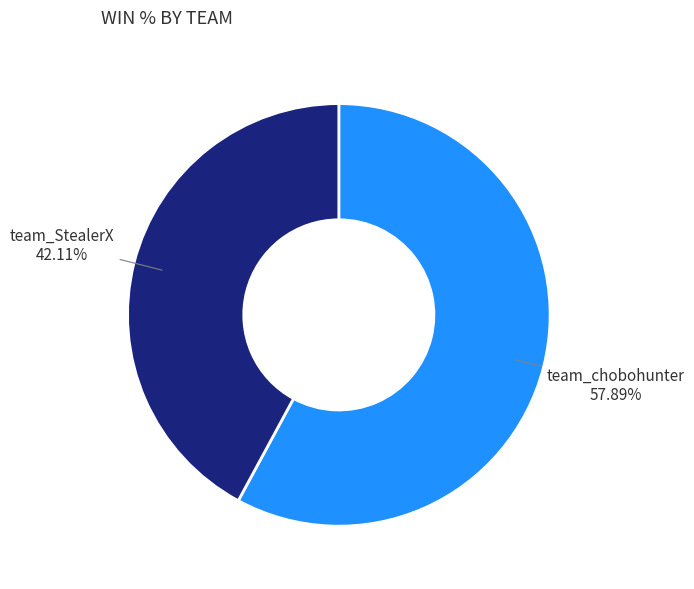

How many slices are in this pie chart?

2